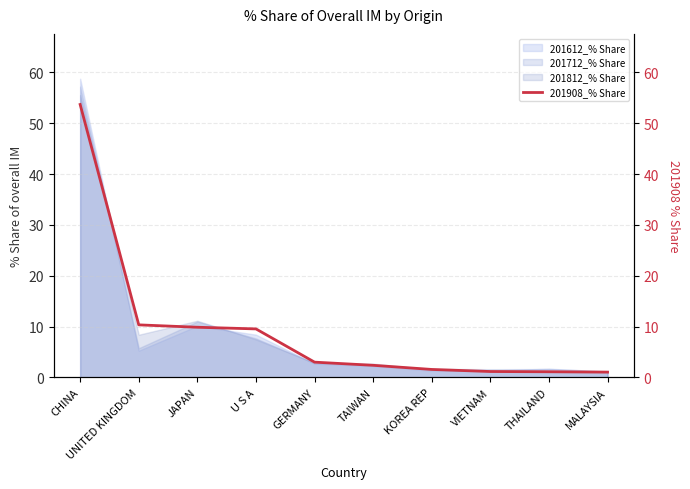

Which label corresponds to the largest value in the chart?

CHINA